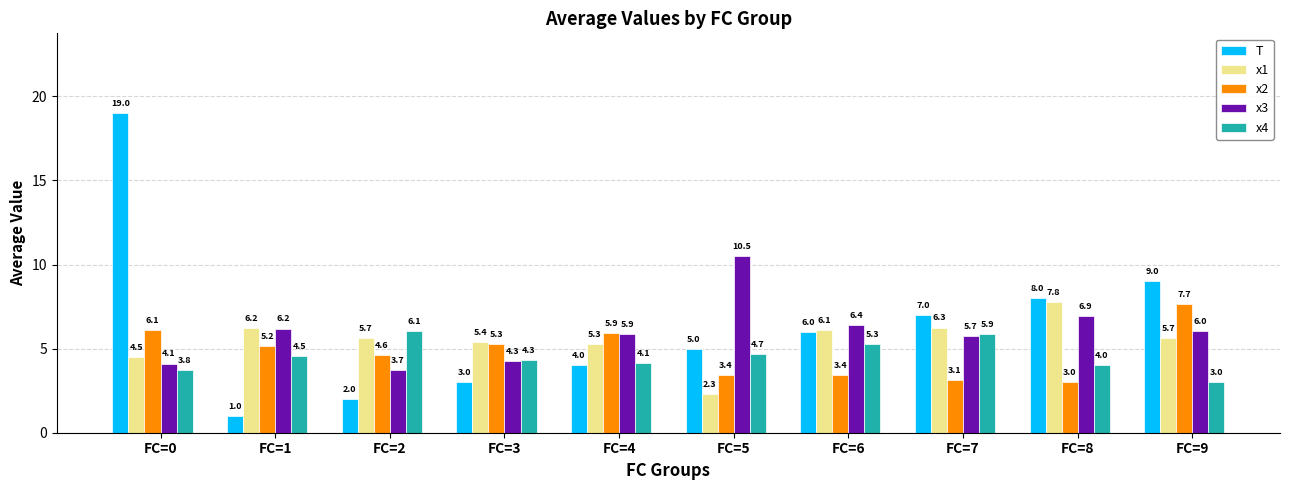

Is the value of x2 at FC=0 greater than the value of x1 at FC=1?

No